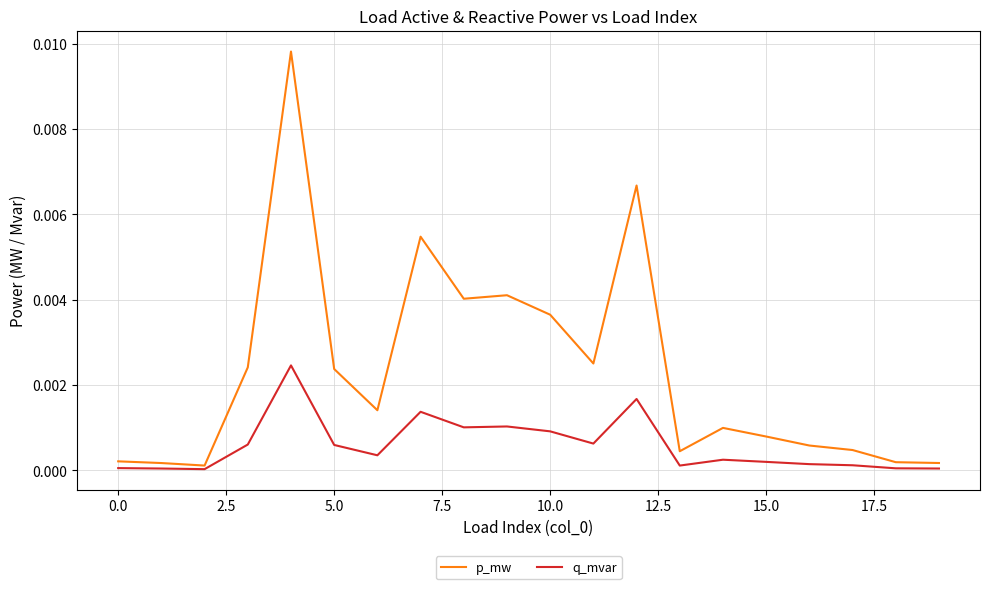

What are all the series names shown in the legend?

p_mw, q_mvar